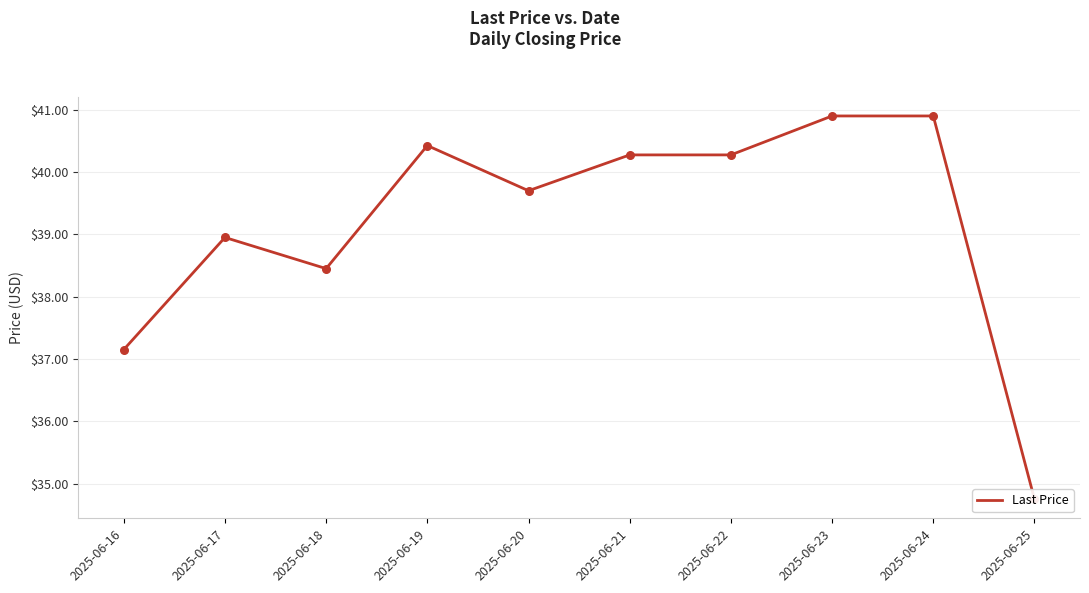

Approximately how many times larger is the value at 2025-06-24 compared to 2025-06-19?

1.0